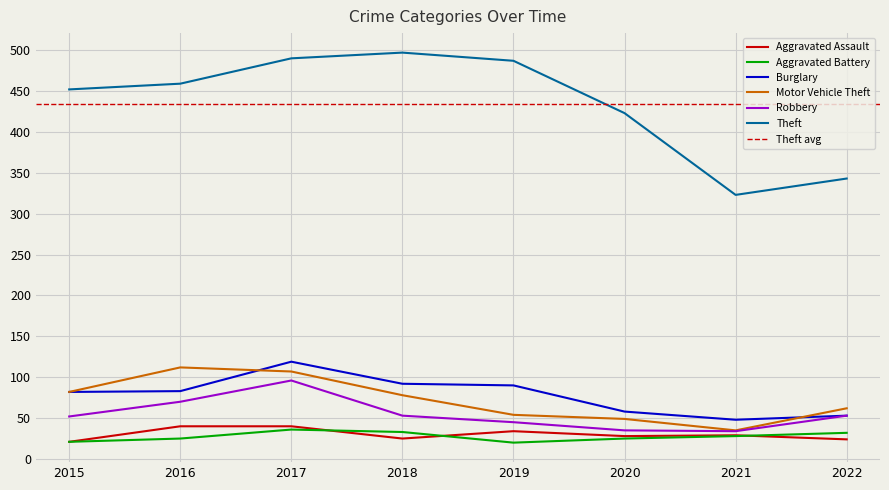

Where does the Burglary series first go above 83?

2017